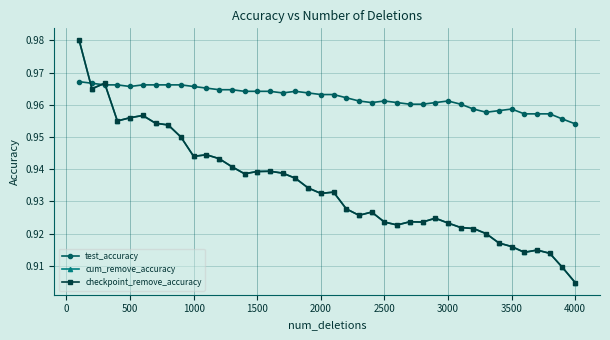

At which label does test_accuracy reach its minimum?

4000